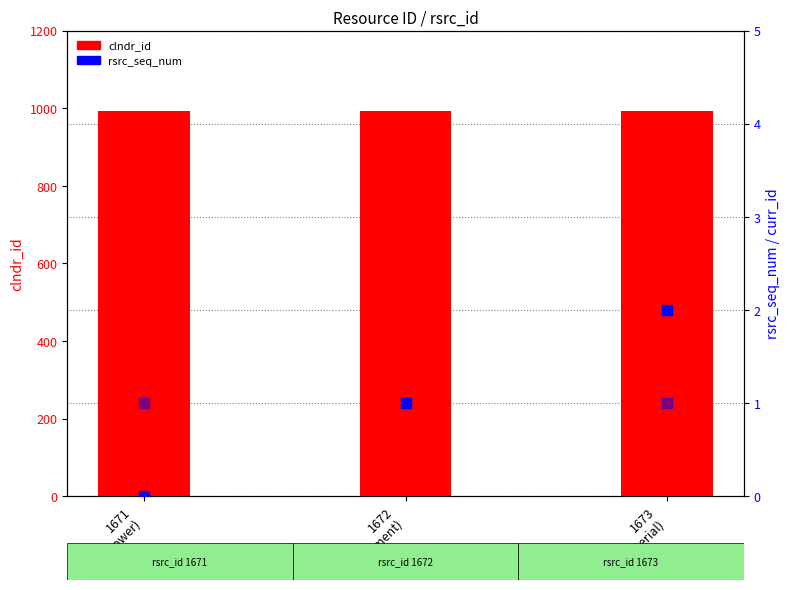

Which series contains the highest Y value?

clndr_id